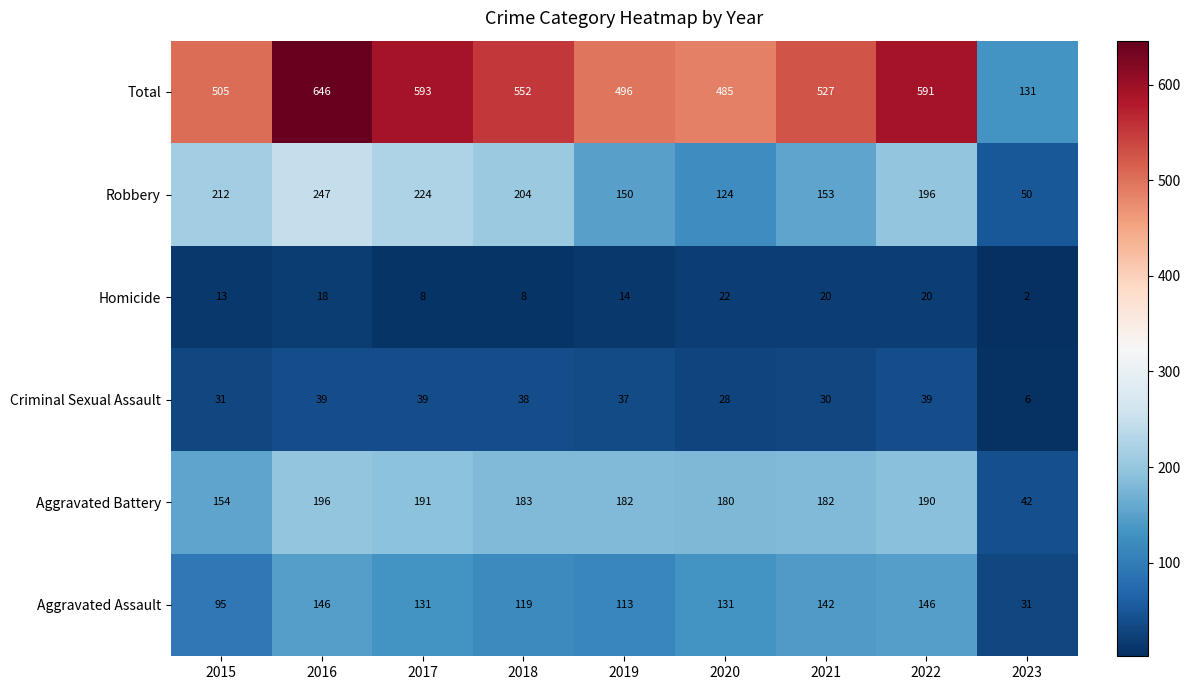

True or false: Total has a value of 122 at 2020.

False